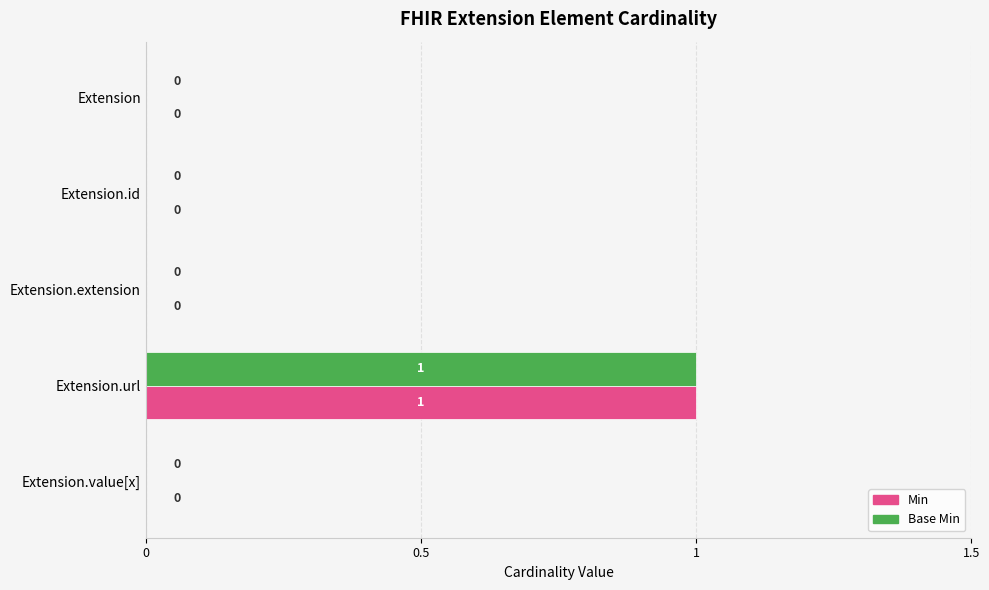

At which category is the sum across all series the highest?

Extension.url